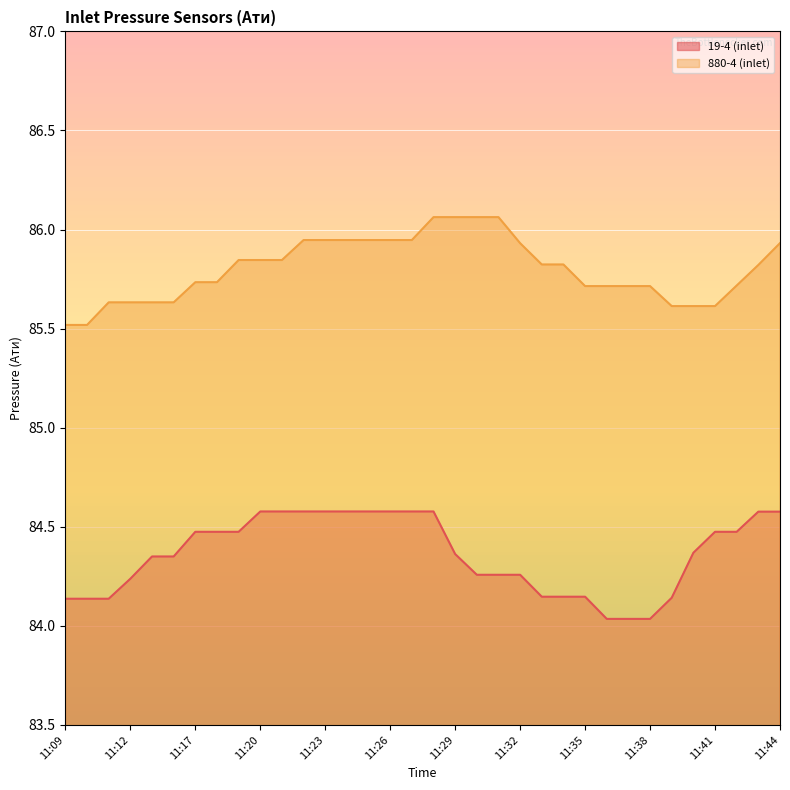

What is the difference between the second highest and minimum values?

0.5